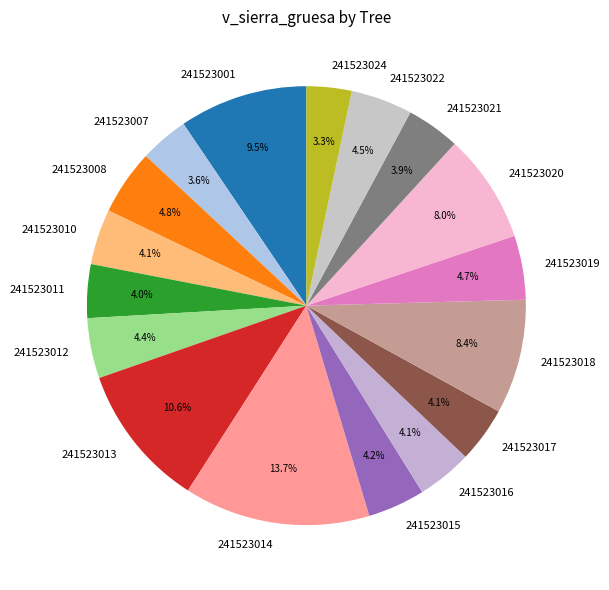

How much of the chart is everything except 241523011?

96.0%